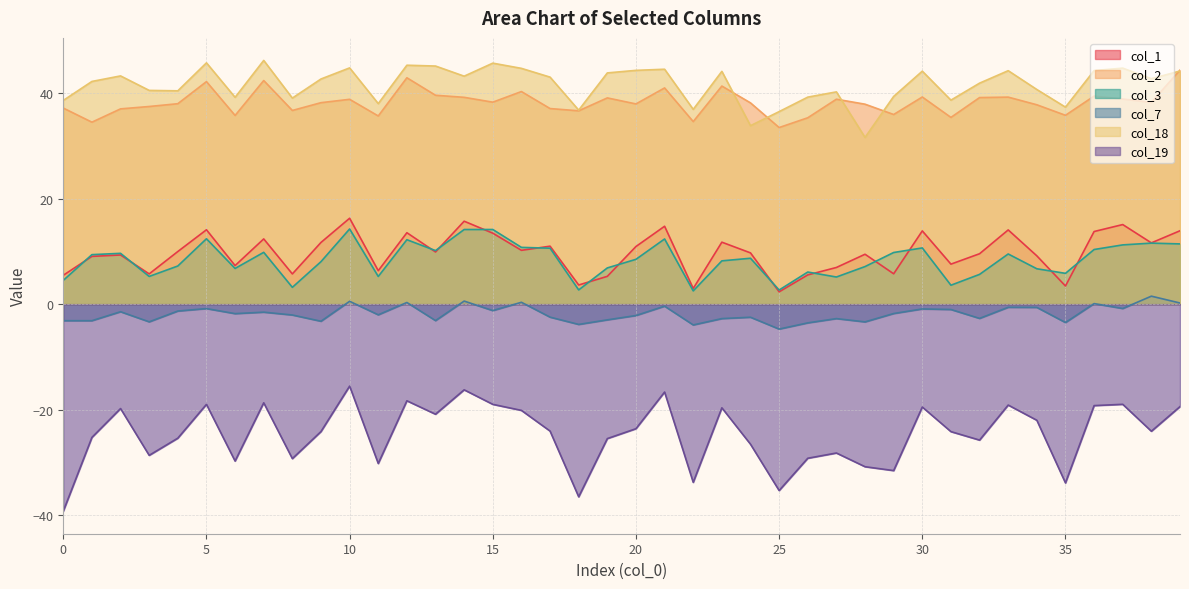

True or false: col_7 and col_1 intersect in this chart.

False